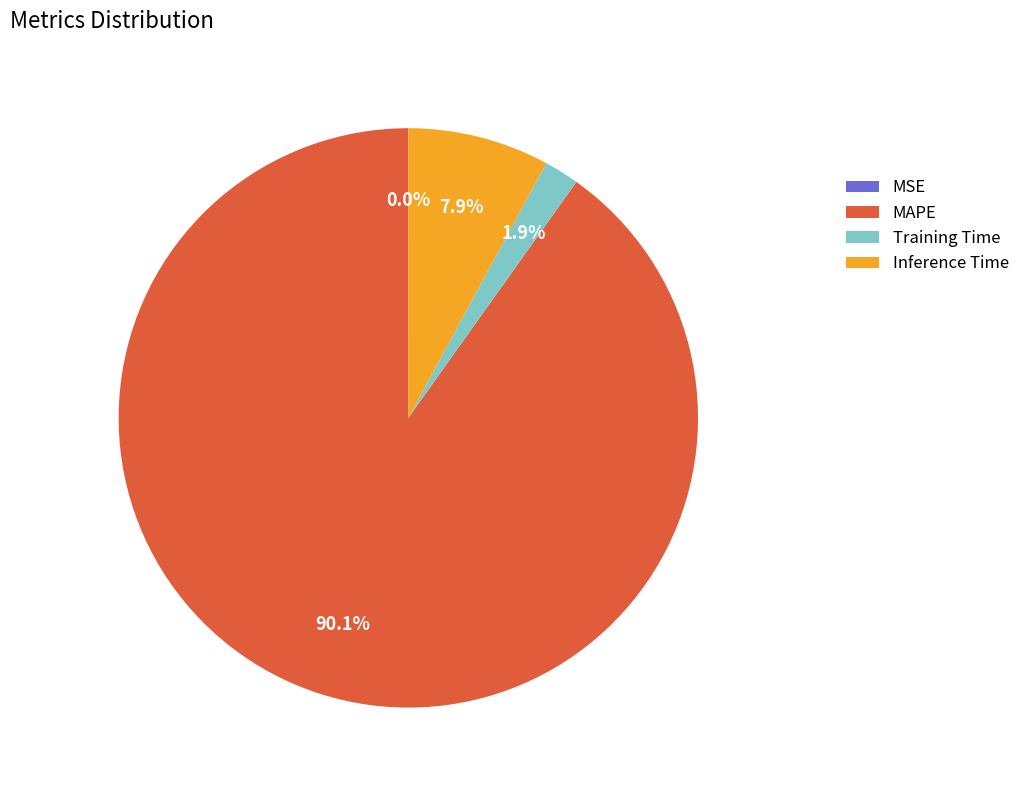

Does MAPE represent more than half of the total?

Yes